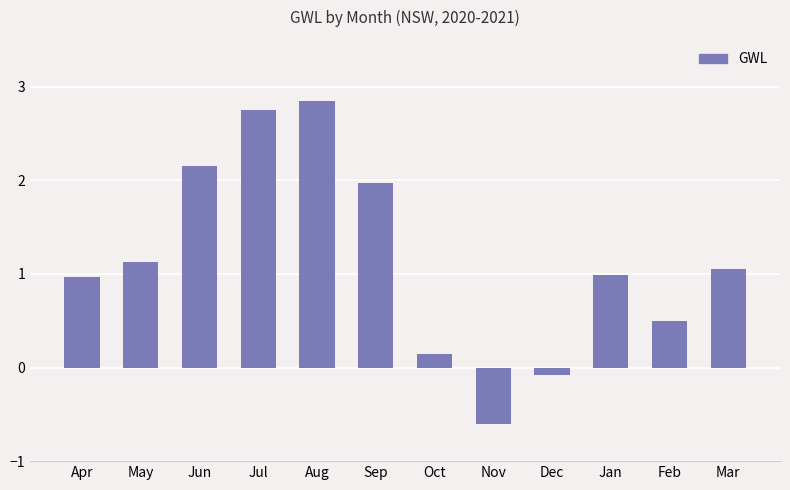

How many data points does each series have?

12